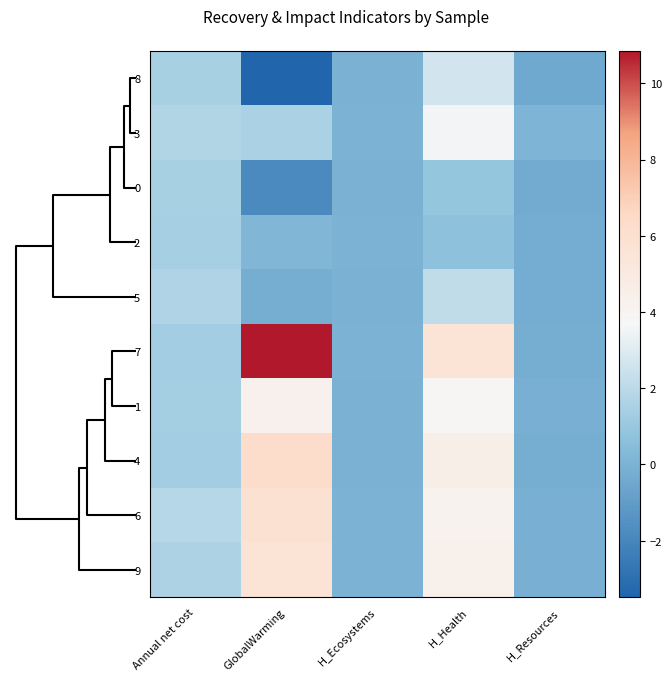

Reading left to right, what are all the values shown in this chart?

8: Annual net cost=1.5	GlobalWarming=-3.5	H_Ecosystems=-0.0	H_Health=2.6	H_Resources=-0.4
3: Annual net cost=1.8	GlobalWarming=1.5	H_Ecosystems=-0.0	H_Health=3.5	H_Resources=0.1
0: Annual net cost=1.5	GlobalWarming=-1.8	H_Ecosystems=-0.0	H_Health=0.9	H_Resources=-0.3
2: Annual net cost=1.4	GlobalWarming=0.2	H_Ecosystems=-0.0	H_Health=0.7	H_Resources=-0.3
5: Annual net cost=1.7	GlobalWarming=-0.2	H_Ecosystems=-0.0	H_Health=2.2	H_Resources=-0.3
7: Annual net cost=1.3	GlobalWarming=10.8	H_Ecosystems=-0.0	H_Health=5.7	H_Resources=-0.2
1: Annual net cost=1.4	GlobalWarming=4.3	H_Ecosystems=-0.0	H_Health=3.8	H_Resources=-0.1
4: Annual net cost=1.3	GlobalWarming=6.4	H_Ecosystems=-0.0	H_Health=4.6	H_Resources=-0.2
6: Annual net cost=1.8	GlobalWarming=5.9	H_Ecosystems=0.0	H_Health=4.1	H_Resources=-0.2
9: Annual net cost=1.6	GlobalWarming=5.7	H_Ecosystems=-0.0	H_Health=4.4	H_Resources=-0.2